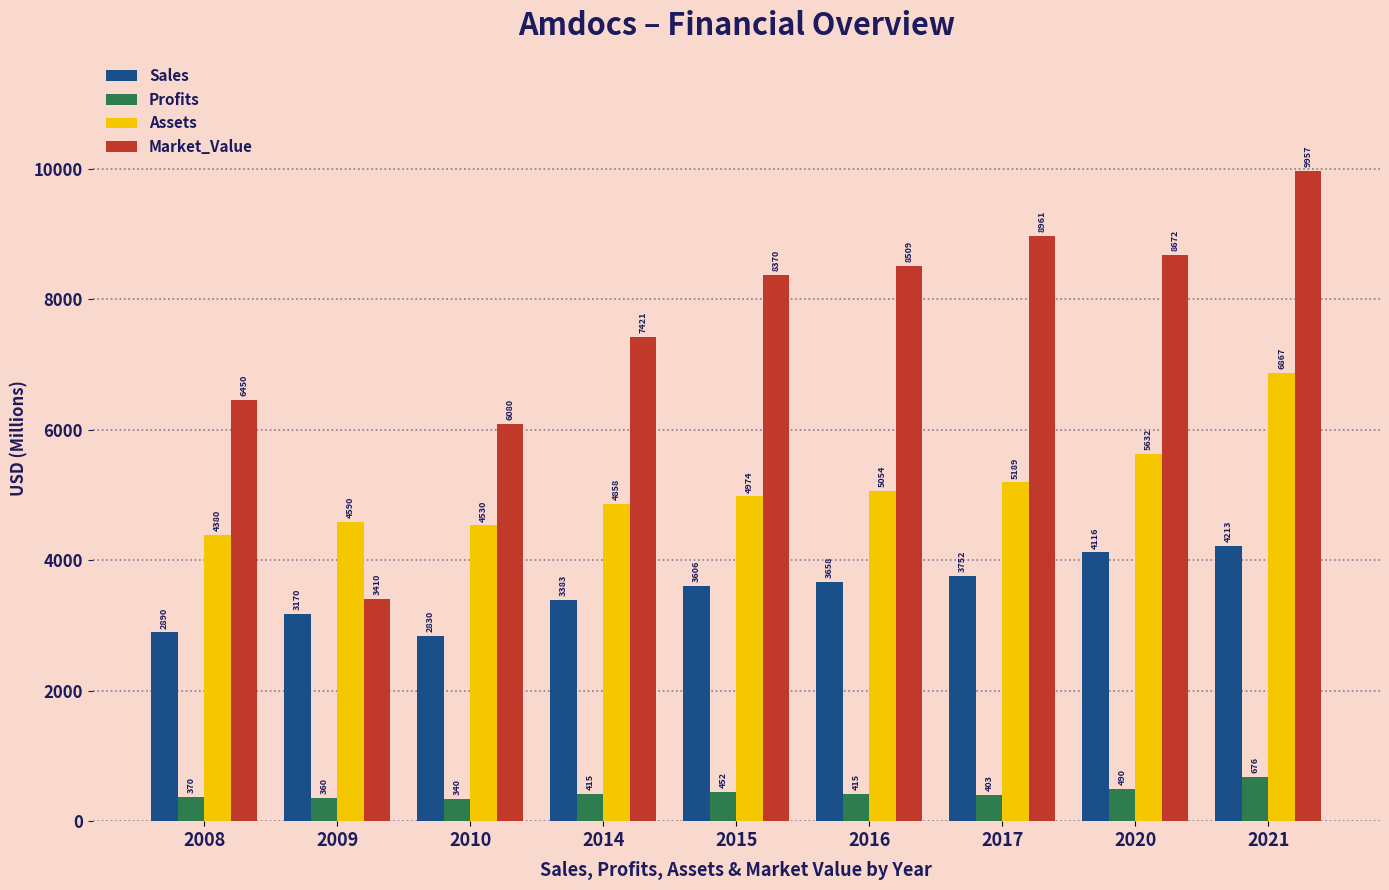

Is it true that Sales equals 2830.0 at 2010?

True